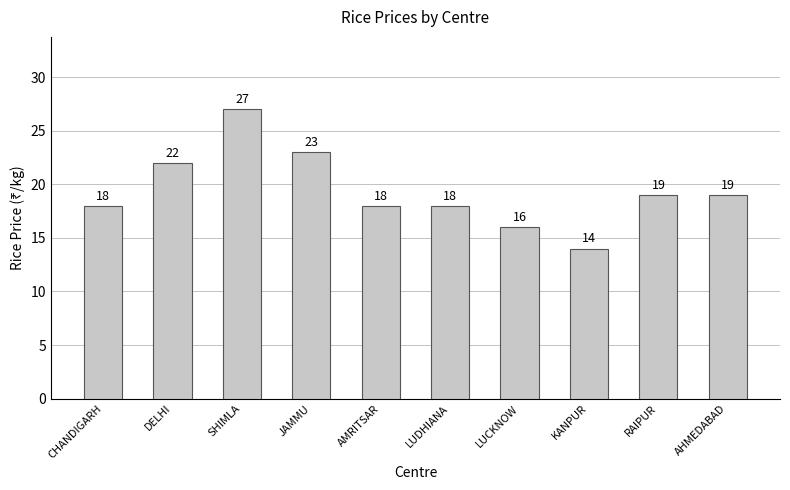

Reading left to right, extract all data points from this chart.

18	22	27	23	18	18	16	14	19	19